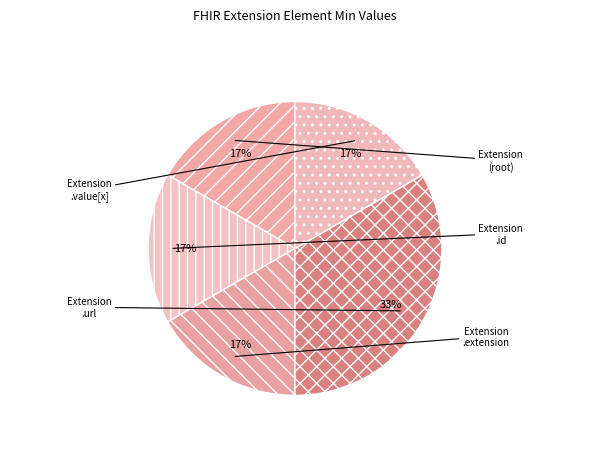

How many slices are in this pie chart?

5